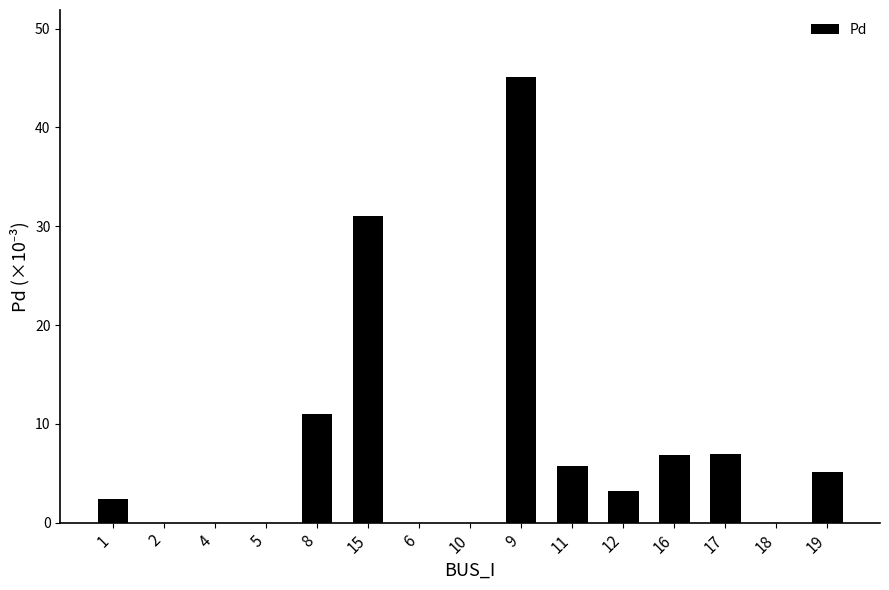

Is it true that the value at 6 is -15.0?

False